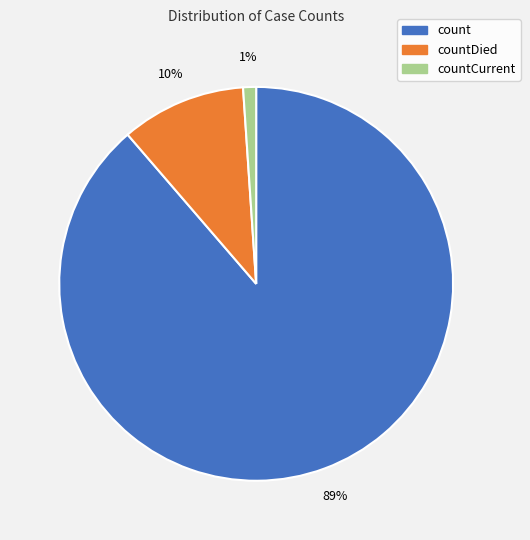

Rank the categories by value from highest to lowest.

count, countDied, countCurrent